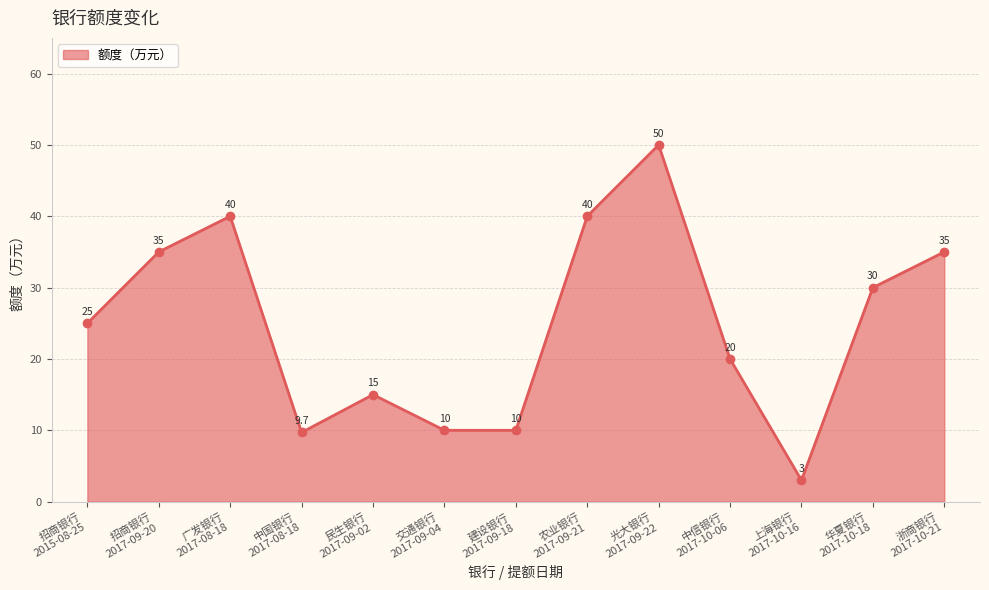

What is the smallest value displayed?

3.0